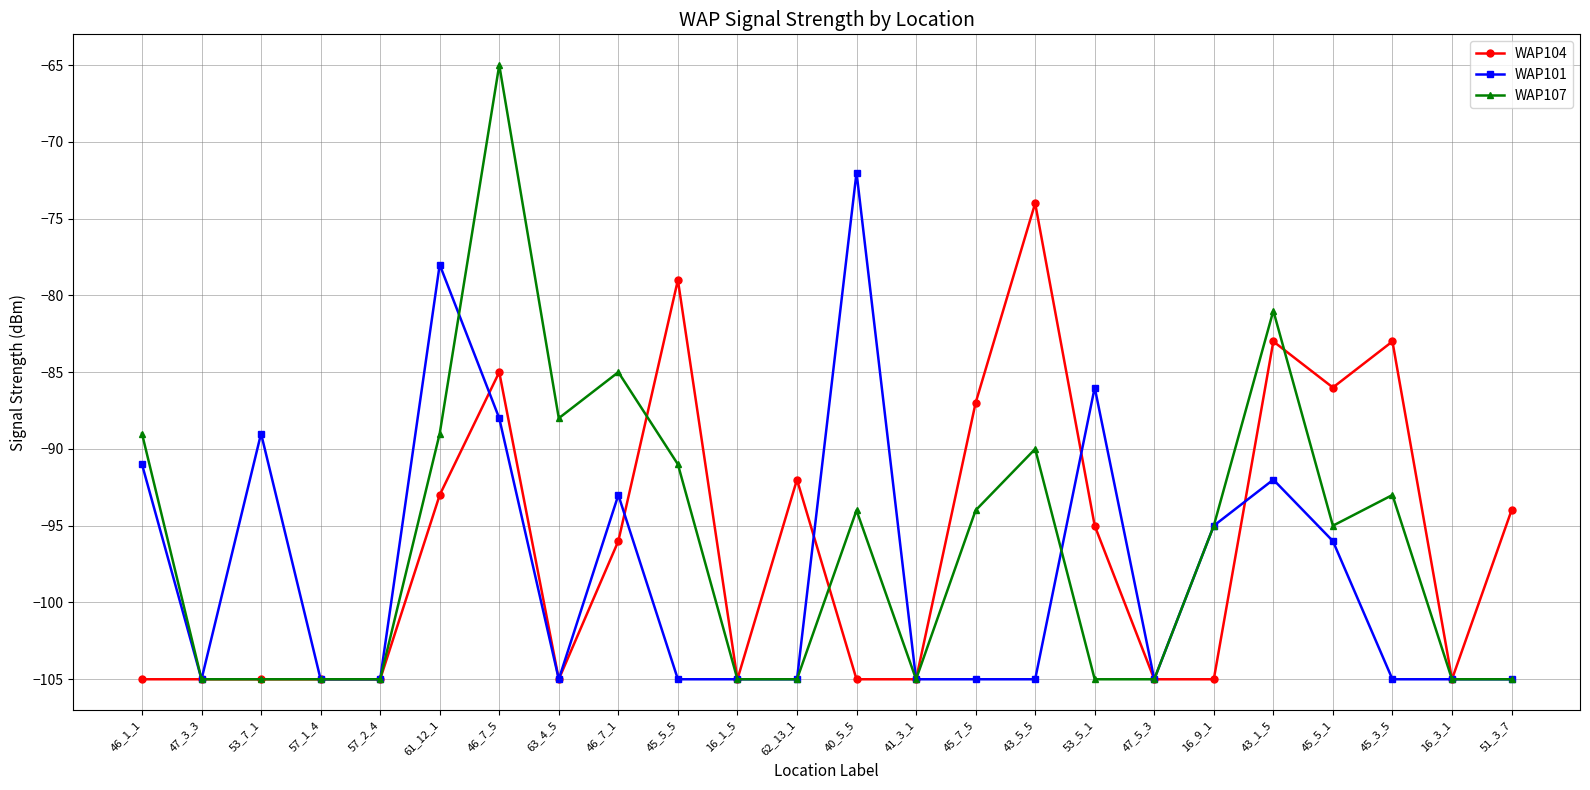

Which category has the highest value across all series?

46_7_5